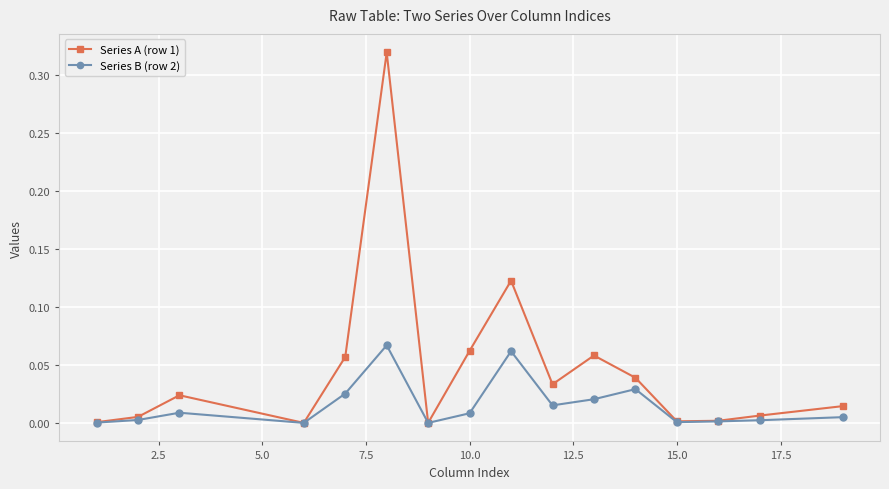

Rank the series by their maximum value, from lowest to highest.

Series B (row 2), Series A (row 1)